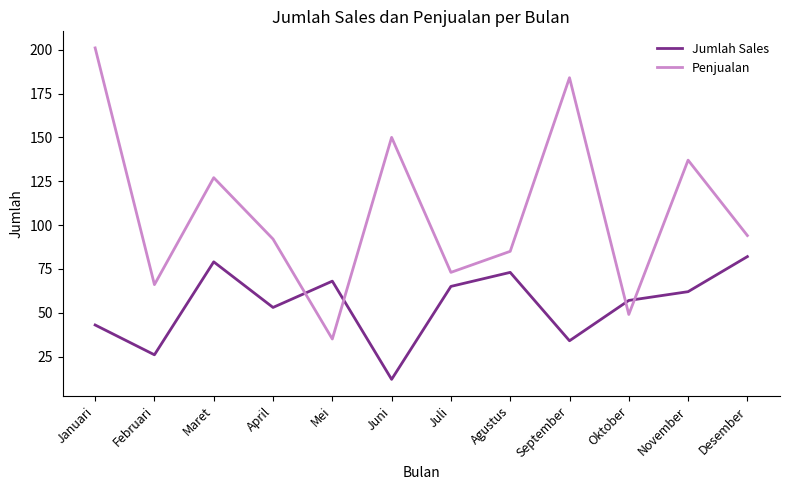

What is the approximate value of Penjualan at September?

184